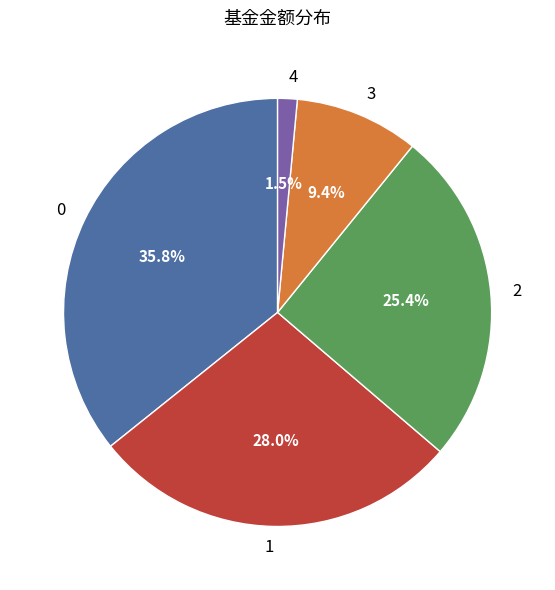

Rank the categories by value from lowest to highest.

4, 3, 2, 1, 0